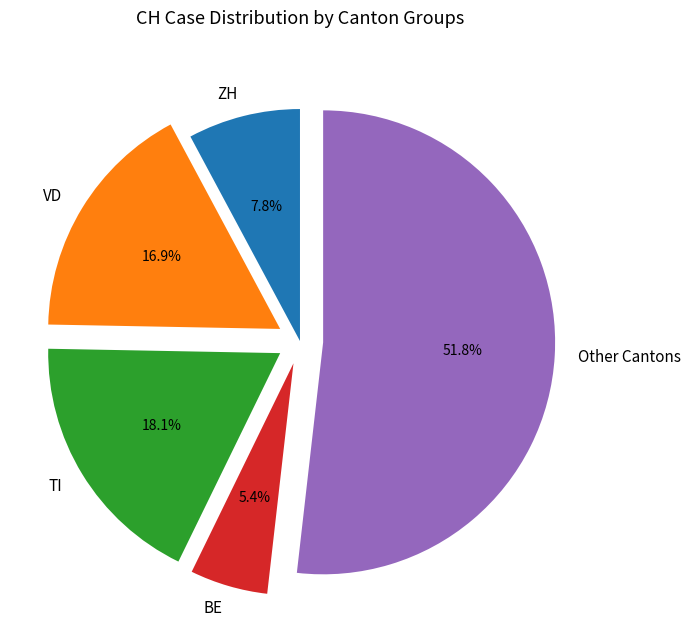

Which has a higher value, TI or Other Cantons?

Other Cantons